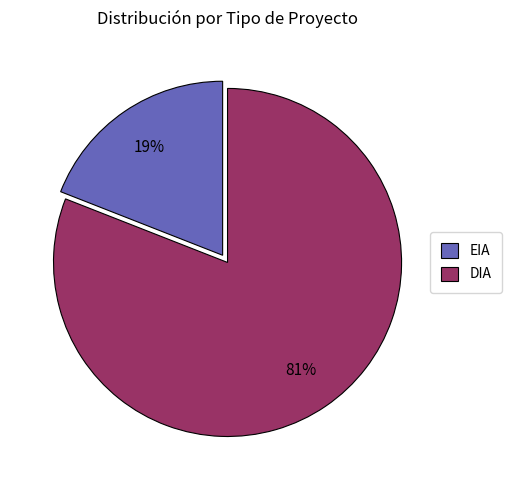

Rank the categories by value from highest to lowest.

DIA, EIA